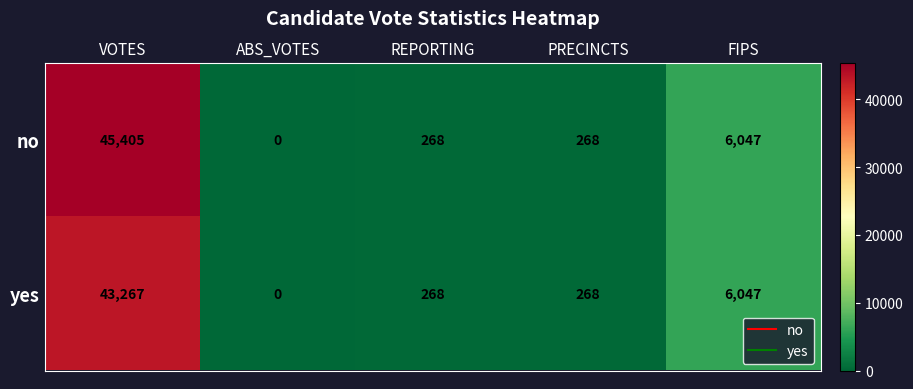

How many distinct data groups are displayed?

2